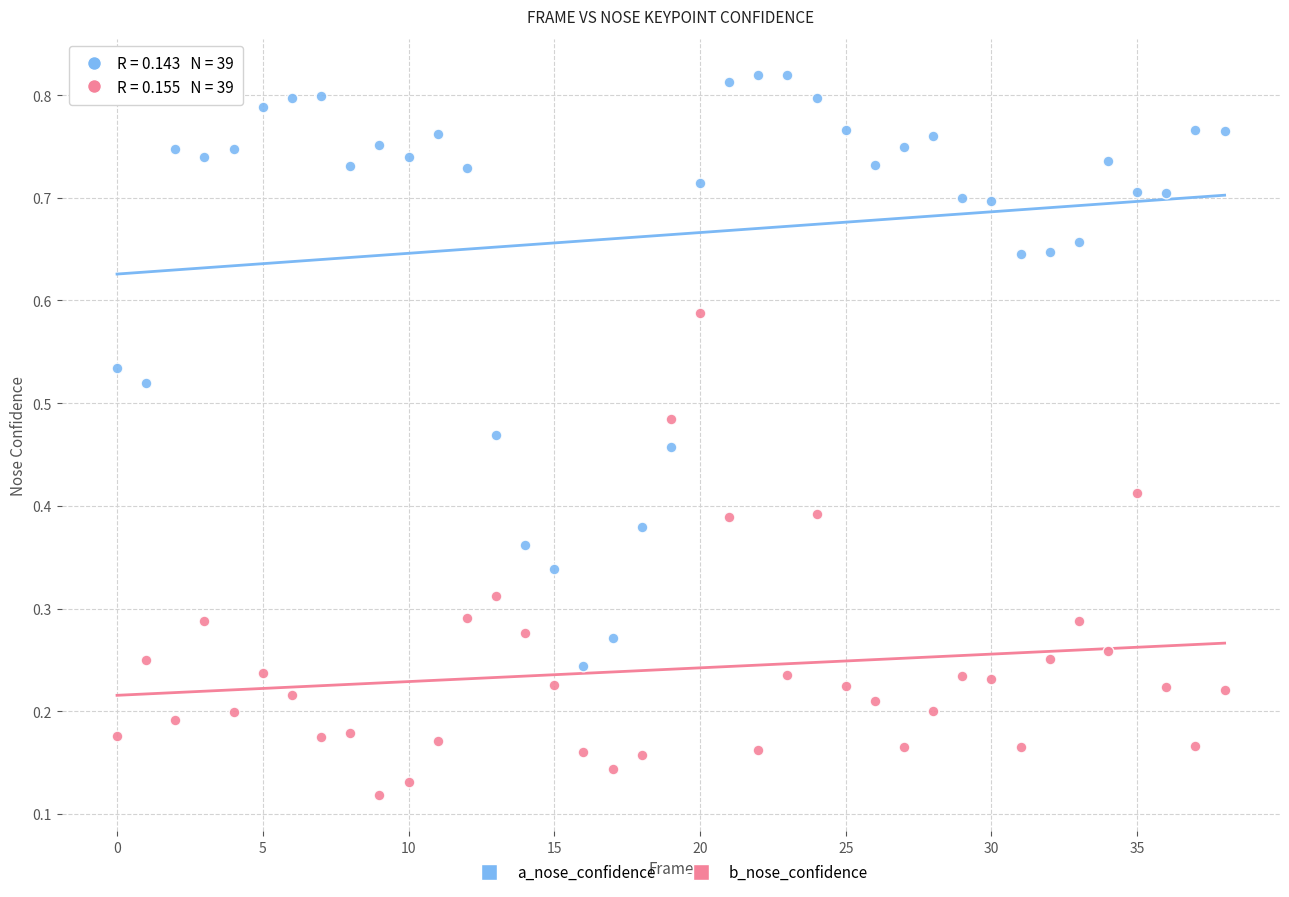

Which series contains the lowest Y value?

b_nose_confidence